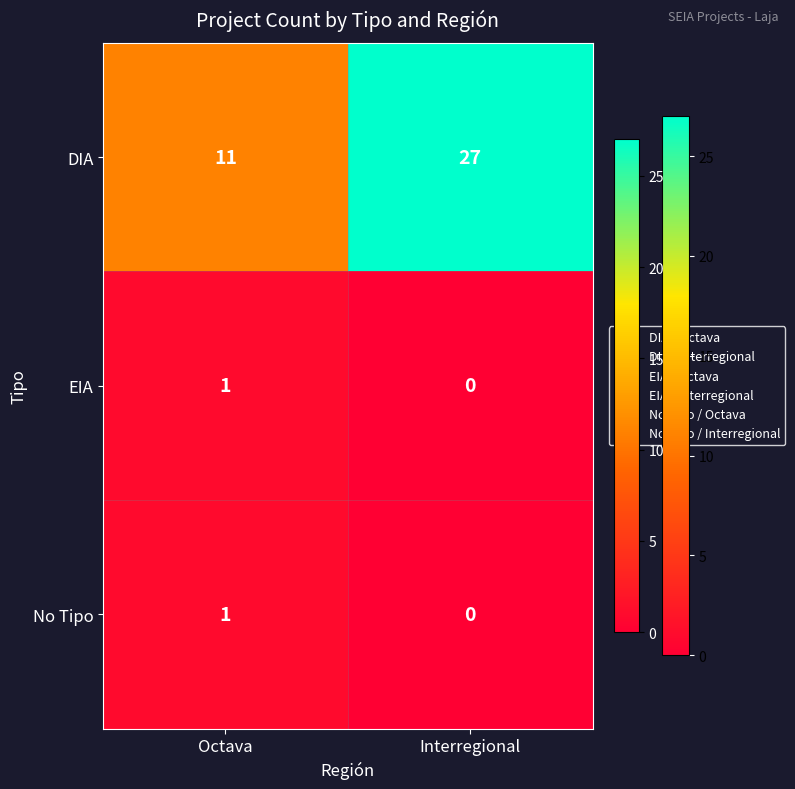

What is the total value across all series at Interregional?

27